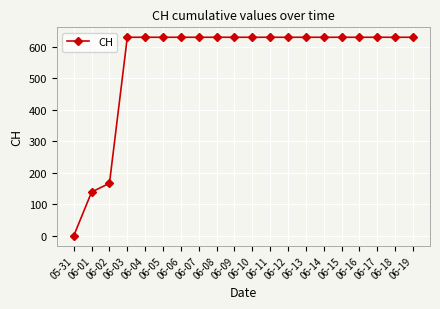

Does the chart have visible grid lines?

Yes